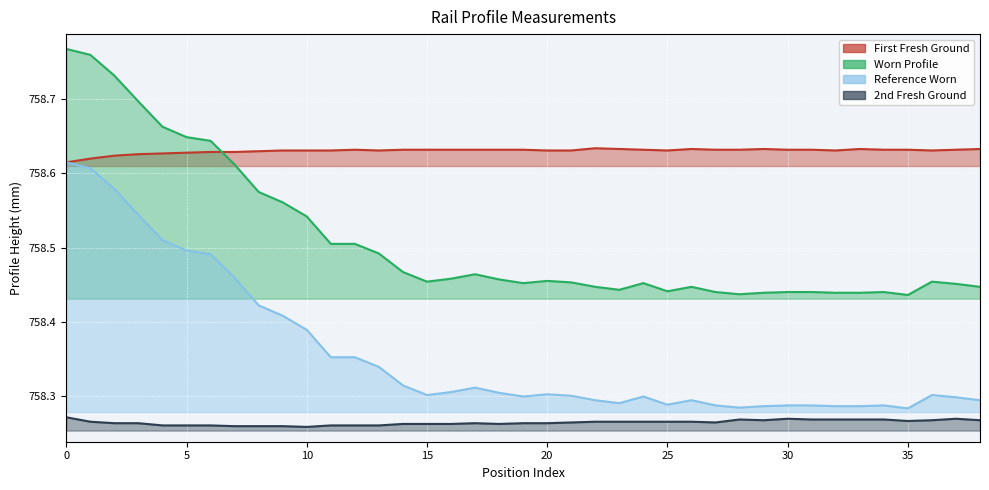

Rank the categories by 2nd Fresh Ground value from highest to lowest.

0, 30, 37, 28, 31, 32, 33, 34, 29, 36, 38, 35, 1, 22, 23, 24, 25, 26, 21, 27, 2, 3, 17, 19, 20, 14, 15, 16, 18, 4, 5, 6, 11, 12, 13, 7, 8, 9, 10